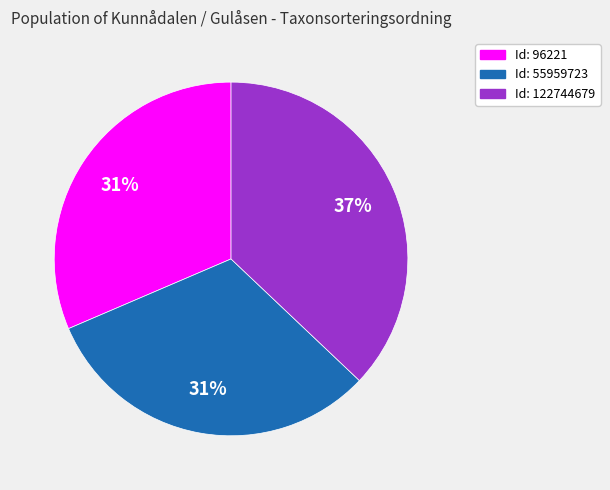

Is there a majority slice in this chart?

No